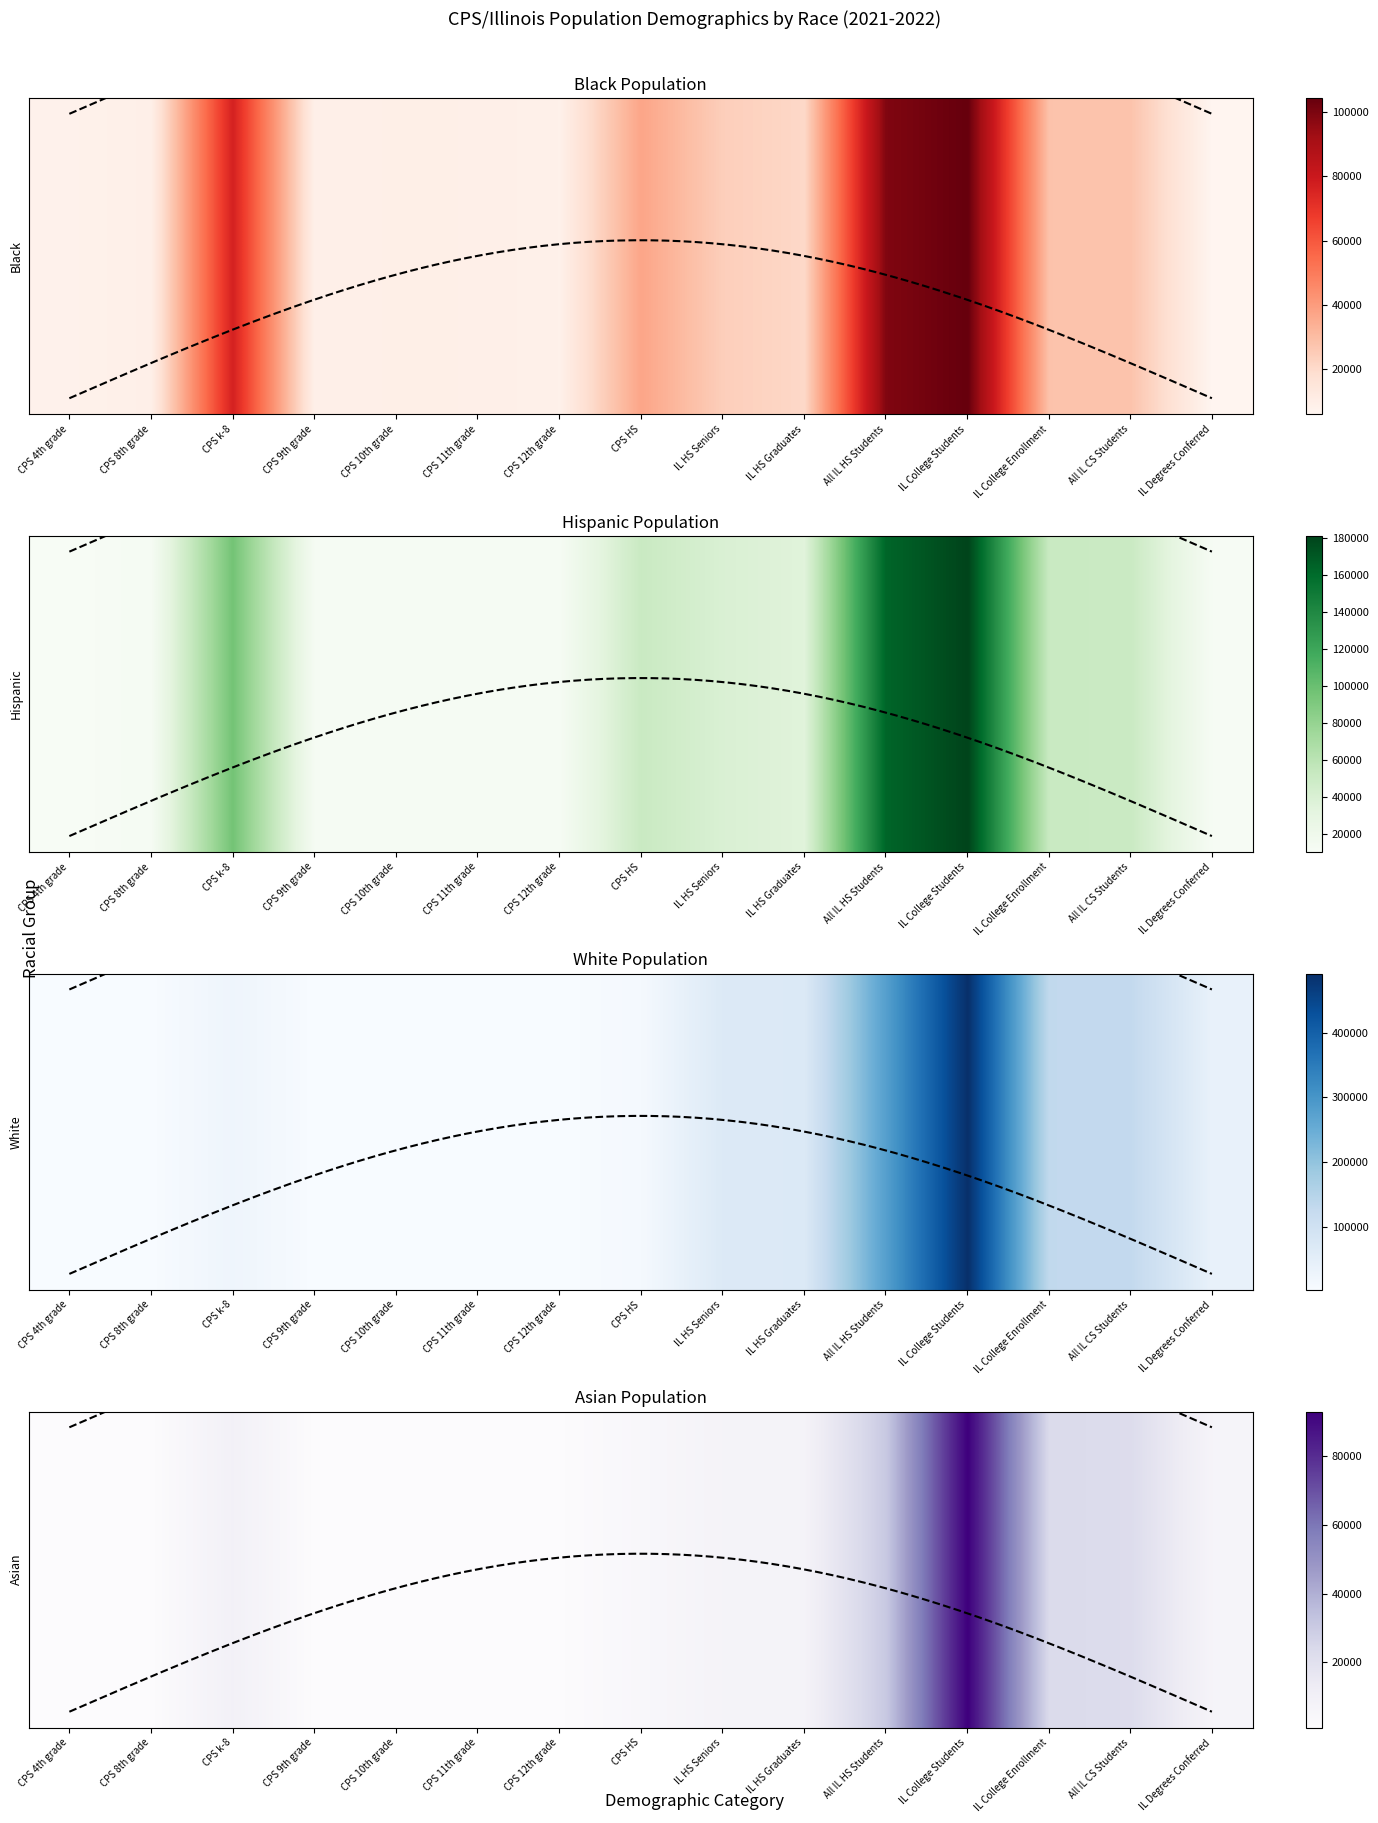

At which label does White first exceed 23965?

IL HS Seniors